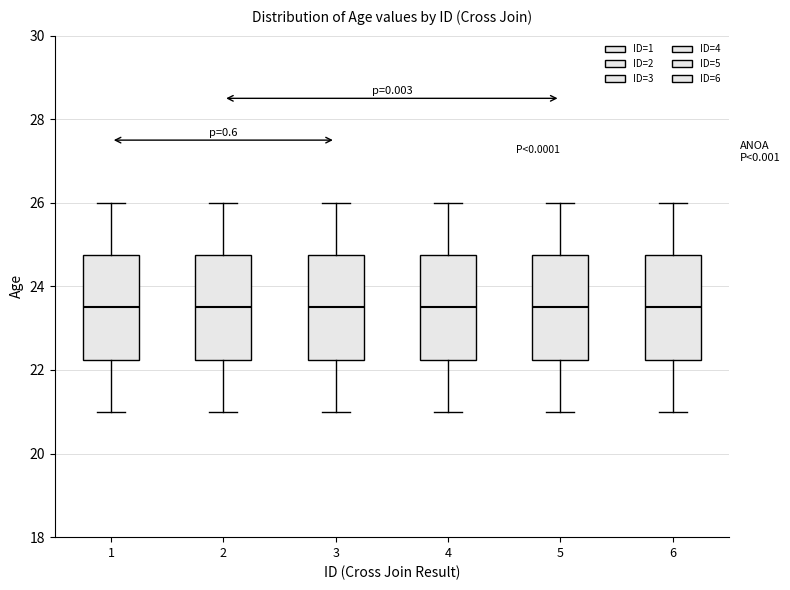

Where is the lower edge of the box at x = 6 on the y-axis? The values are not printed on the chart, so give them approximately, as read against the axis.

22.2